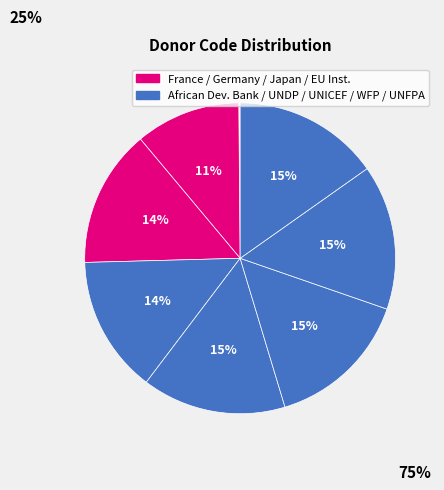

What is the largest slice in the pie chart?

UNFPA